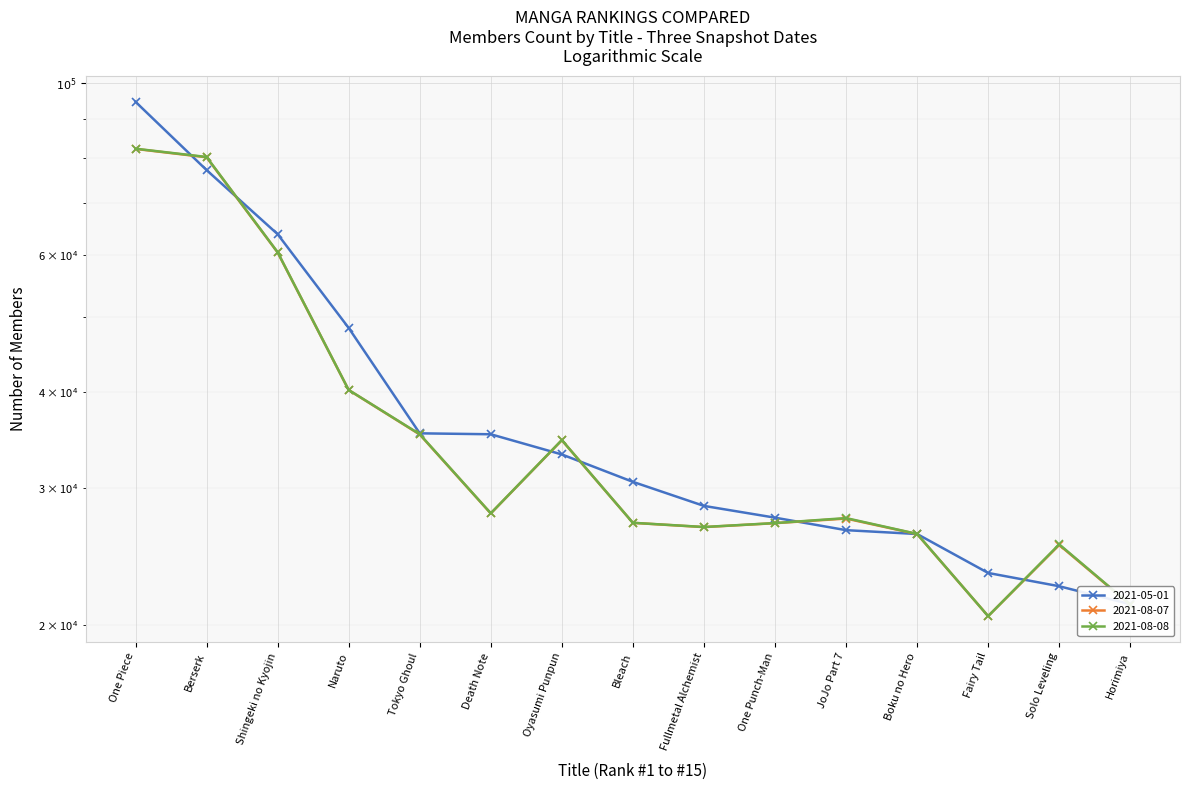

True or false: 2021-05-01 and 2021-08-08 cross at least once.

True